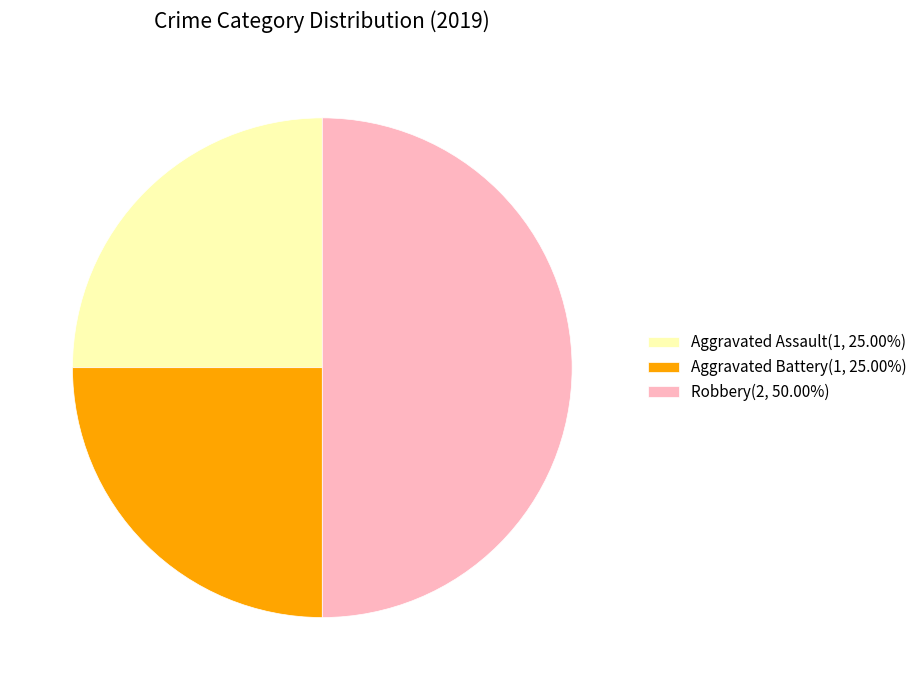

Is it true that Aggravated Battery is 18% of the pie?

False